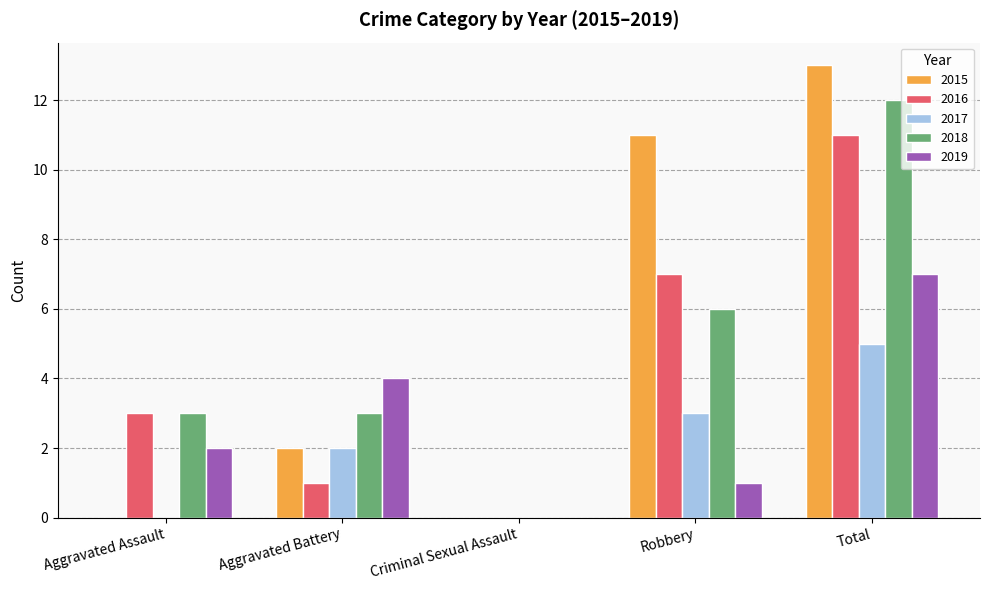

Which series changed the most between Aggravated Battery and Criminal Sexual Assault?

2019